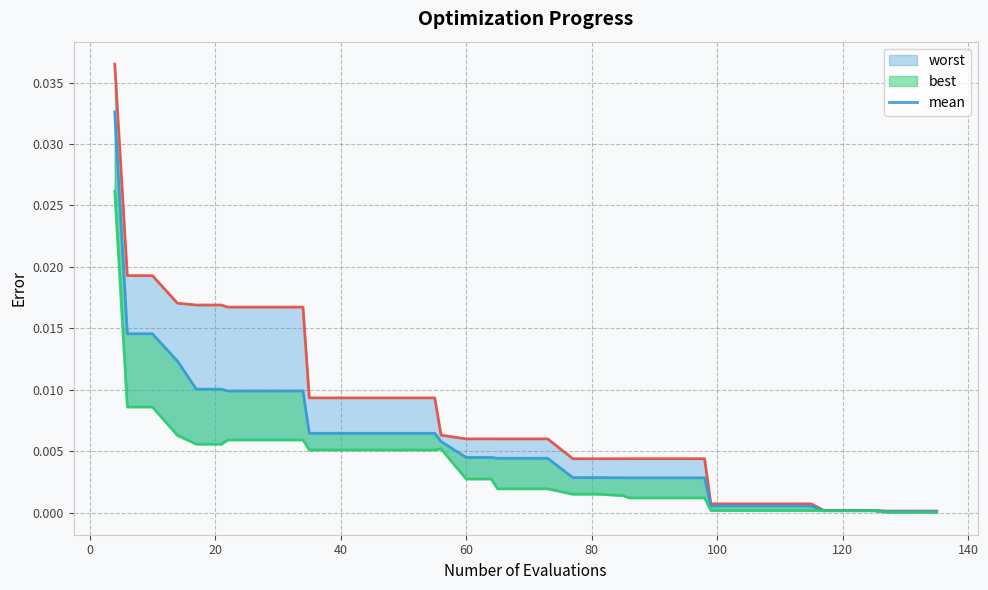

True or false: worst and best cross at least once.

False